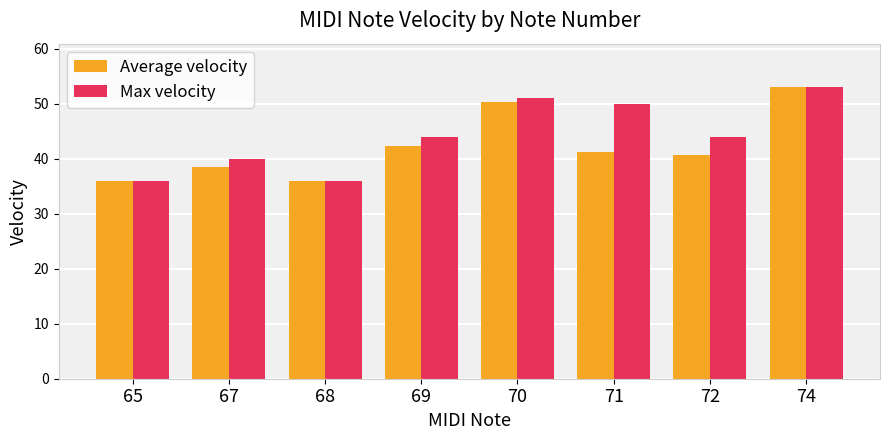

What is the highest value of the Max velocity series?

53.0